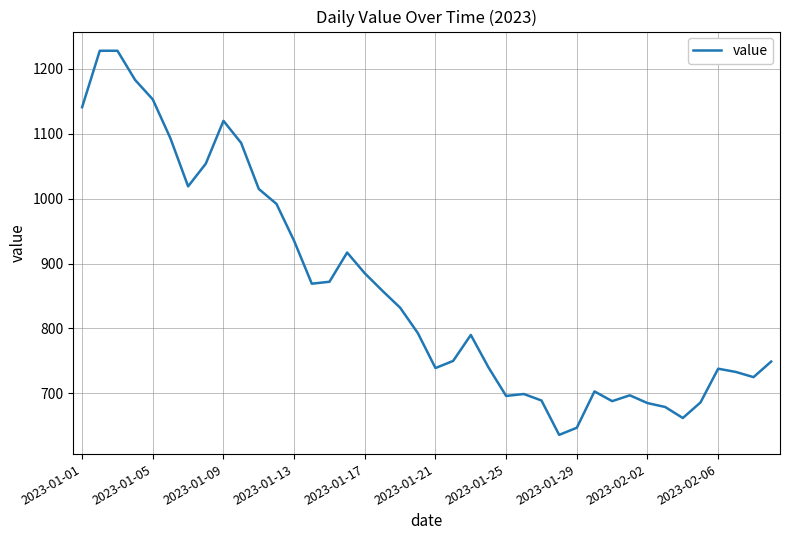

What is the difference between the maximum and minimum values?

592